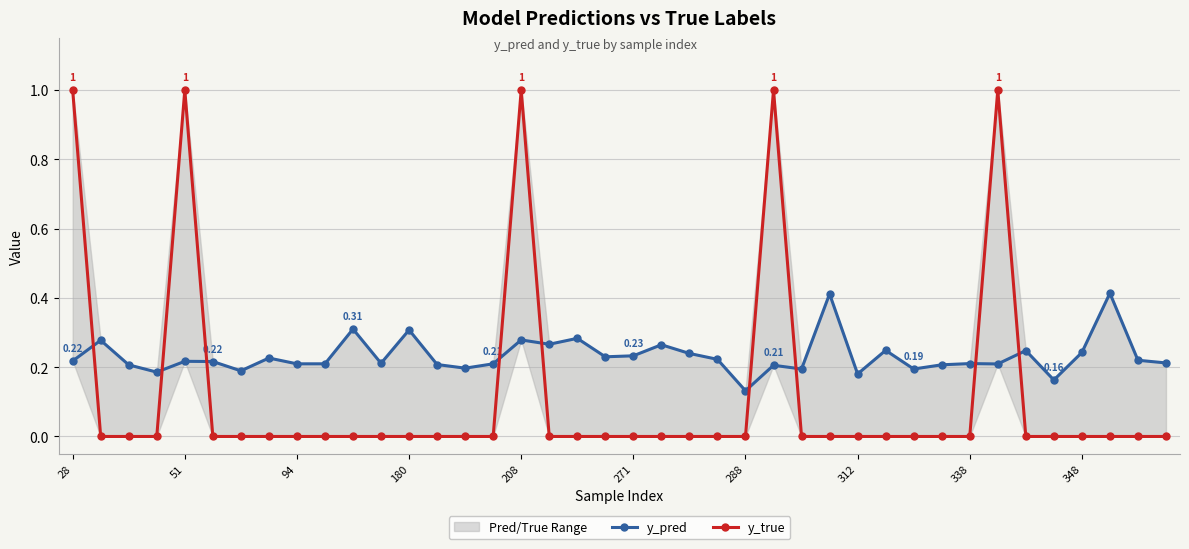

Reading right to left, what are all the values shown in this chart?

y_pred: 0.2	0.2	0.4	0.2	0.2	0.2	0.2	0.2	0.2	0.2	0.2	0.2	0.4	0.2	0.2	0.1	0.2	0.2	0.3	0.2	0.2	0.3	0.3	0.3	0.2	0.2	0.2	0.3	0.2	0.3	0.2	0.2	0.2	0.2	0.2	0.2	0.2	0.2	0.3	0.2
y_true: 0.0	0.0	0.0	0.0	0.0	0.0	1.0	0.0	0.0	0.0	0.0	0.0	0.0	0.0	1.0	0.0	0.0	0.0	0.0	0.0	0.0	0.0	0.0	1.0	0.0	0.0	0.0	0.0	0.0	0.0	0.0	0.0	0.0	0.0	0.0	1.0	0.0	0.0	0.0	1.0